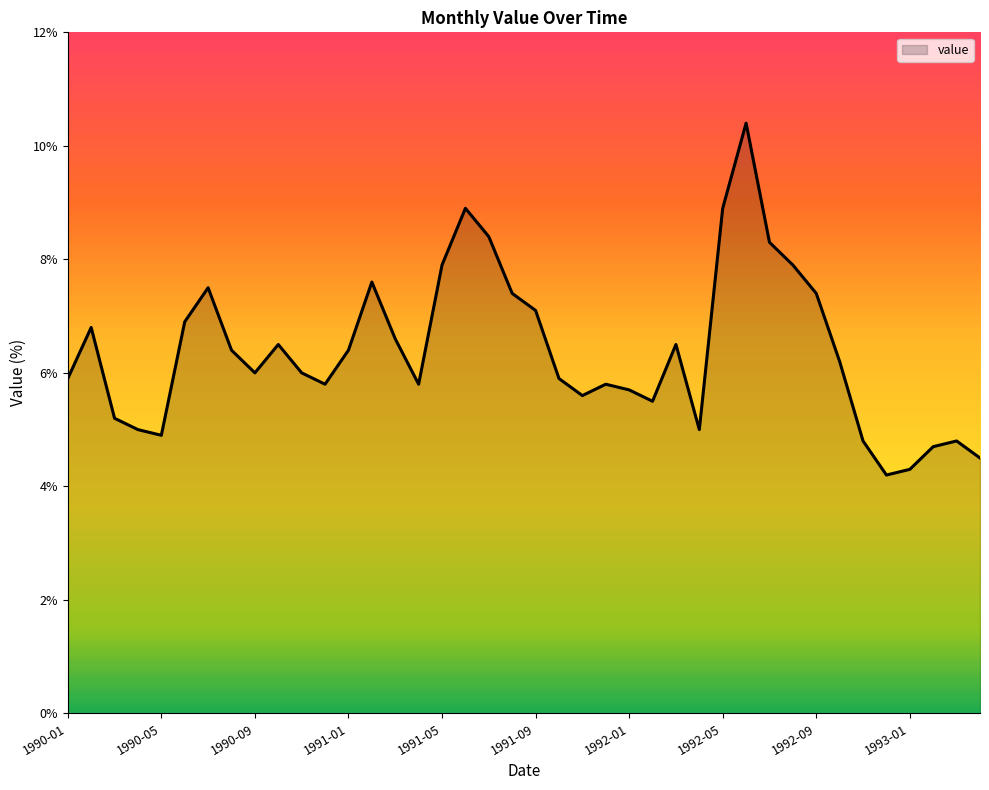

What is the difference between the maximum and minimum values?

6.2